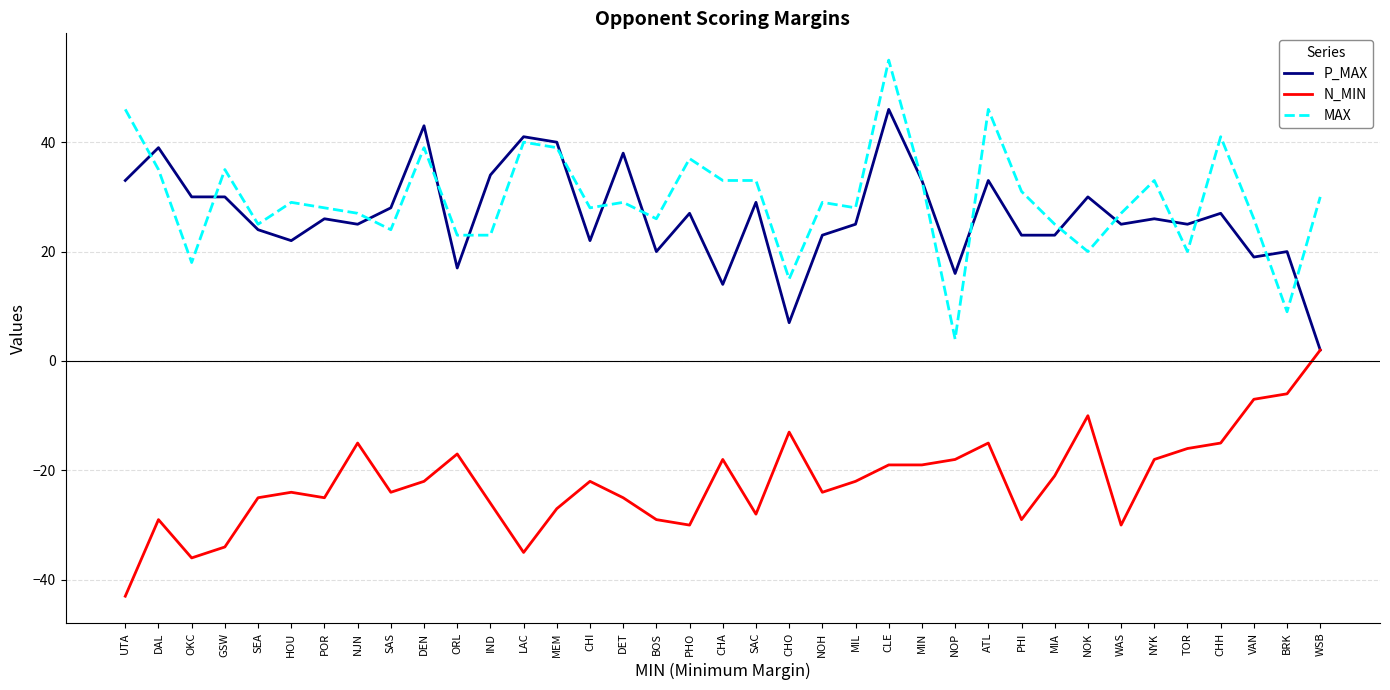

What are all the series names shown in the legend?

P_MAX, N_MIN, MAX